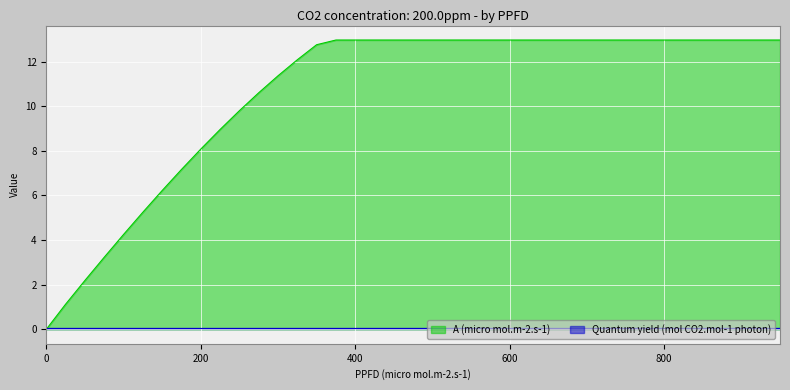

What is the average value?

10.6